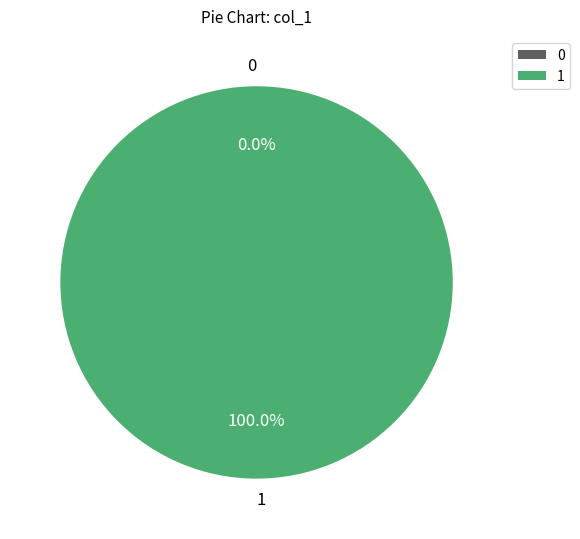

How many segments does this pie chart have?

2